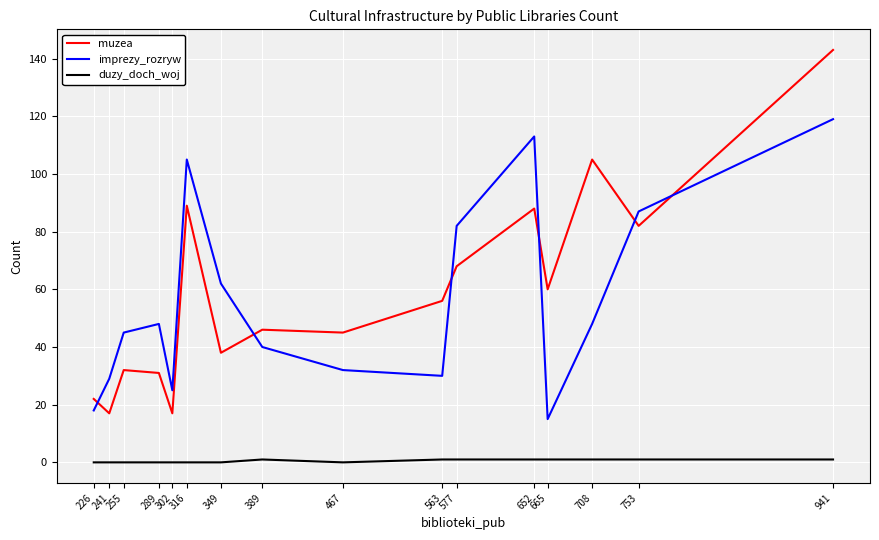

What is the total value across all series at 316?

194